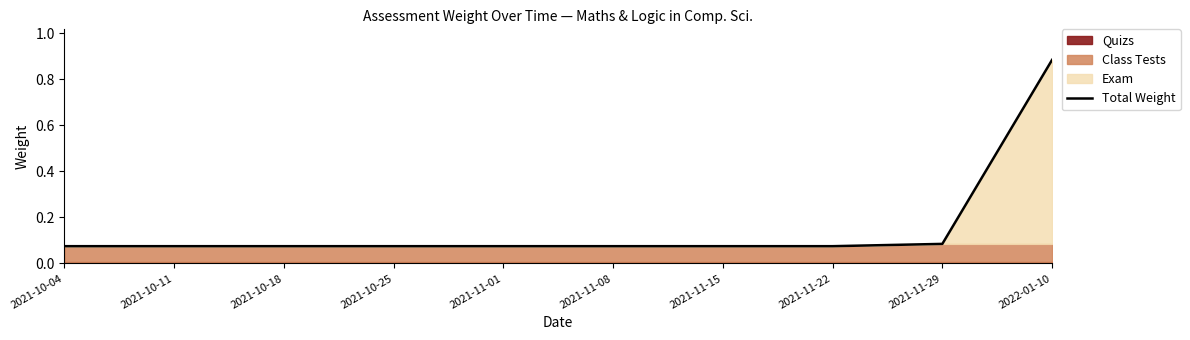

True or false: there are more than 2 points higher than both neighbors.

False